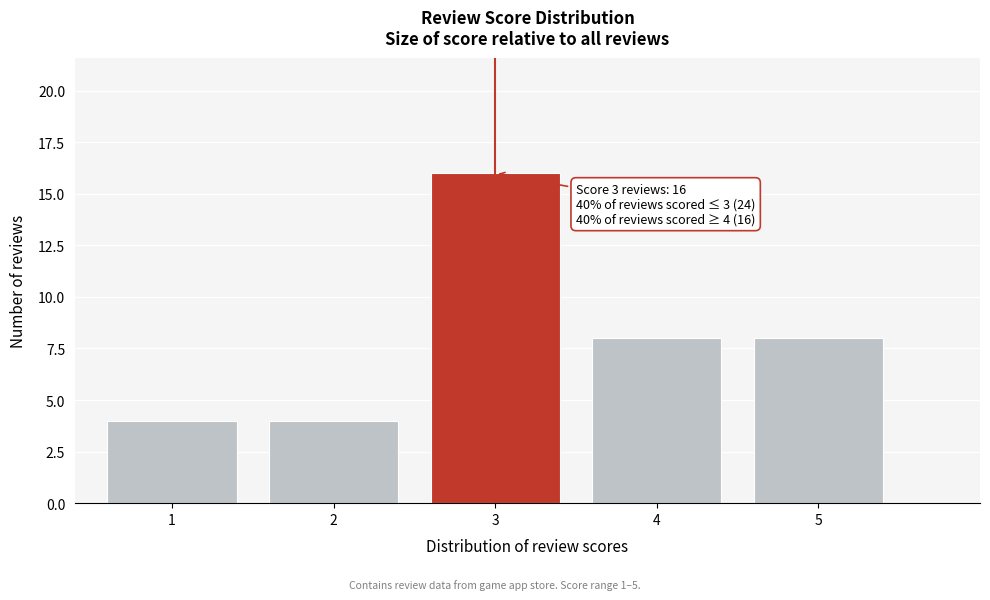

Reading right to left, transcribe all the data shown in this chart.

5=8	4=8	3=16	2=4	1=4